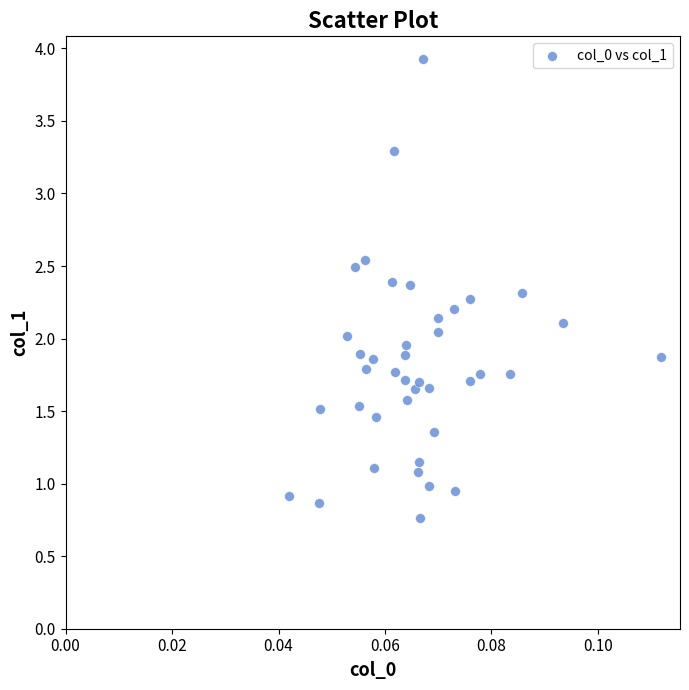

What is the range of Y values (max minus min)?

3.2